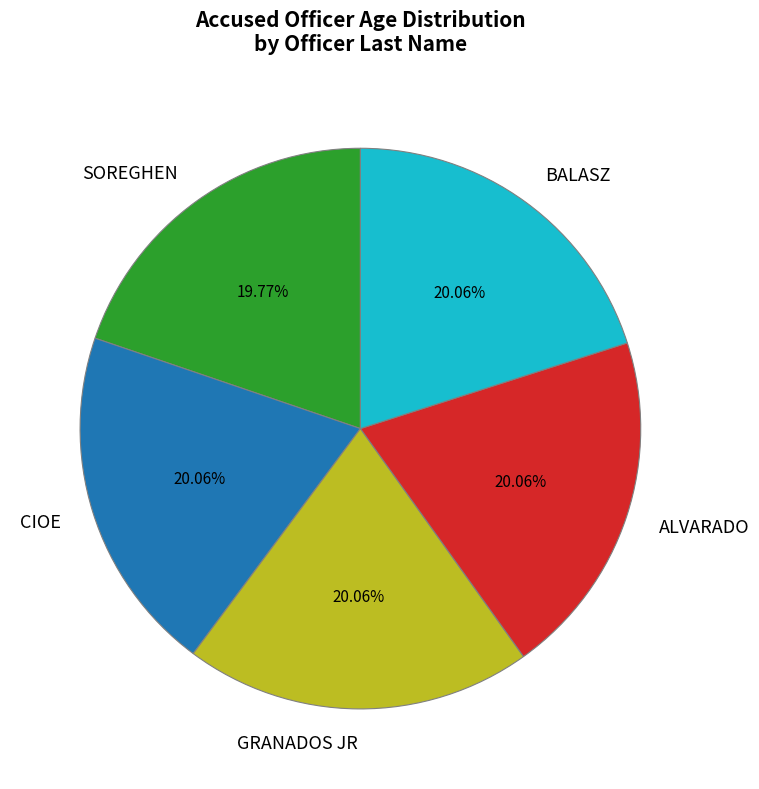

How many slices are in this pie chart?

5